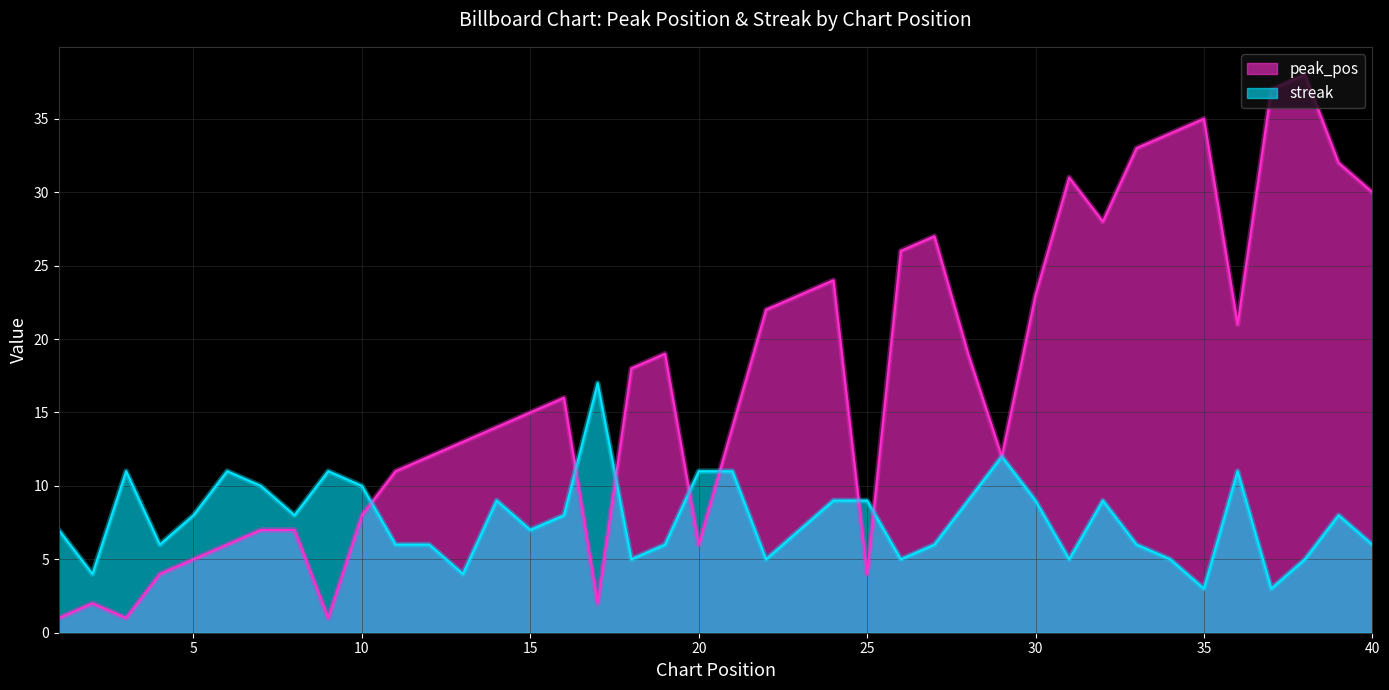

Reading right to left, extract all data points from this chart.

peak_pos: 30	32	38	37	21	35	34	33	28	31	23	12	19	27	26	4	24	23	22	14	6	19	18	2	16	15	14	13	12	11	8	1	7	7	6	5	4	1	2	1
streak: 6	8	5	3	11	3	5	6	9	5	9	12	9	6	5	9	9	7	5	11	11	6	5	17	8	7	9	4	6	6	10	11	8	10	11	8	6	11	4	7